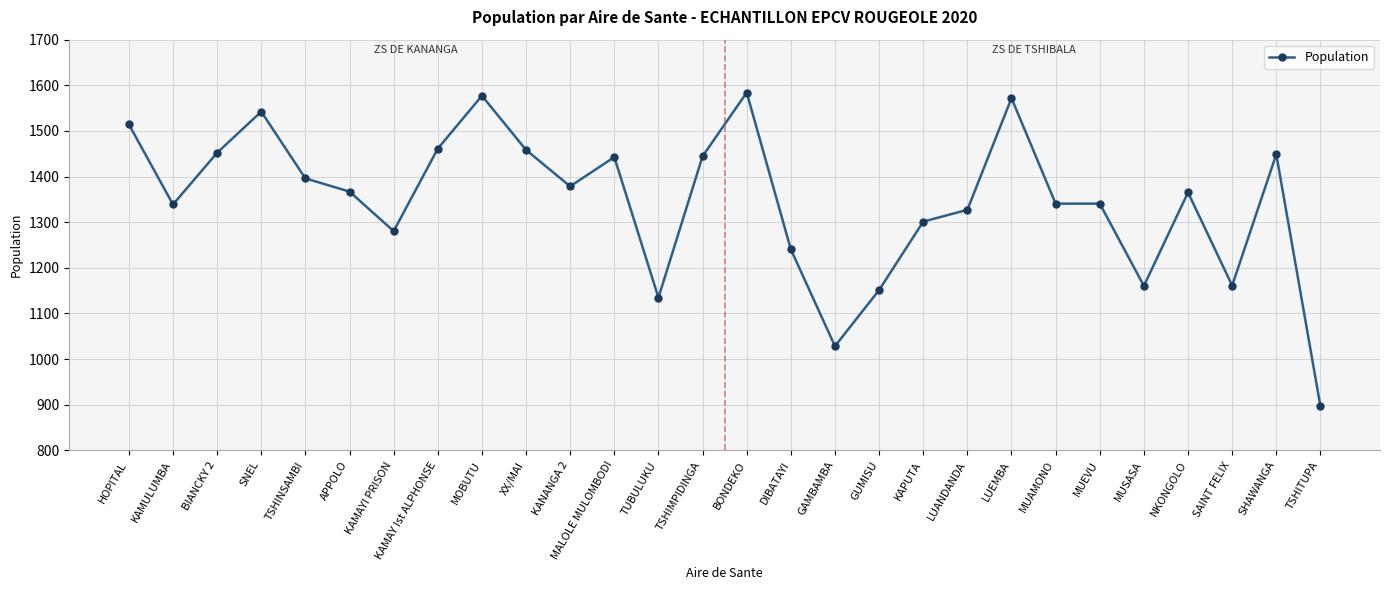

True or false: there are more than 1 points higher than both neighbors.

True